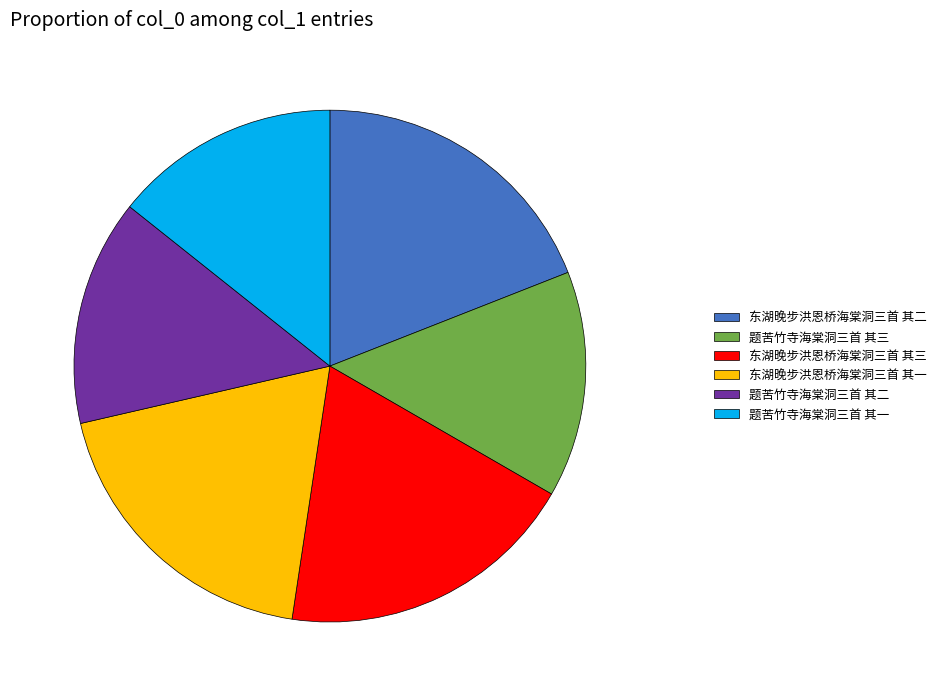

Do 东湖晚步洪恩桥海棠洞三首 其二 and 题苦竹寺海棠洞三首 其一 together represent more than half of the pie?

No